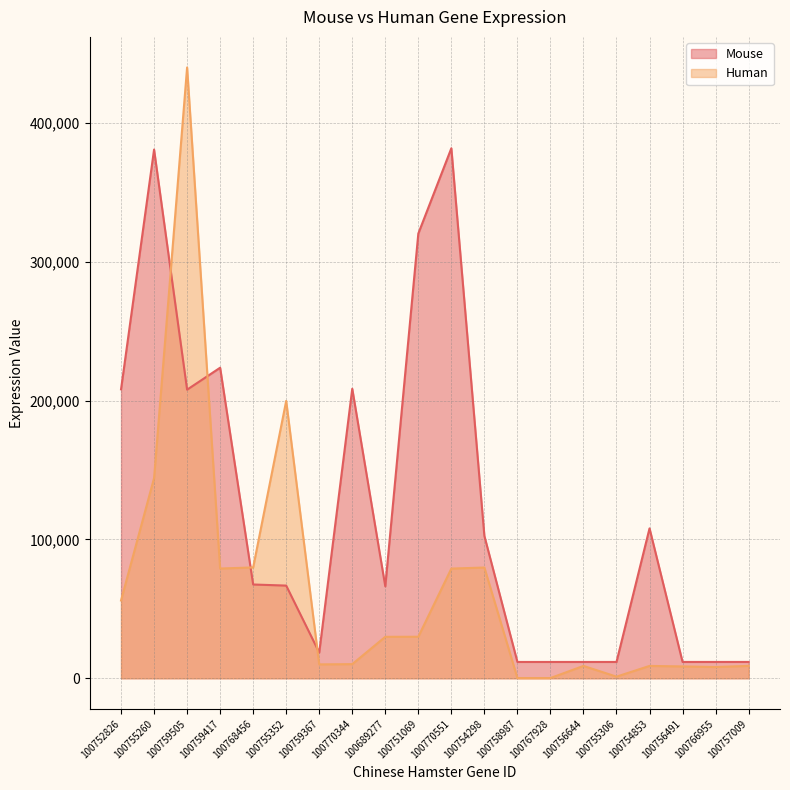

How many data points in Human are less than 29880?

10